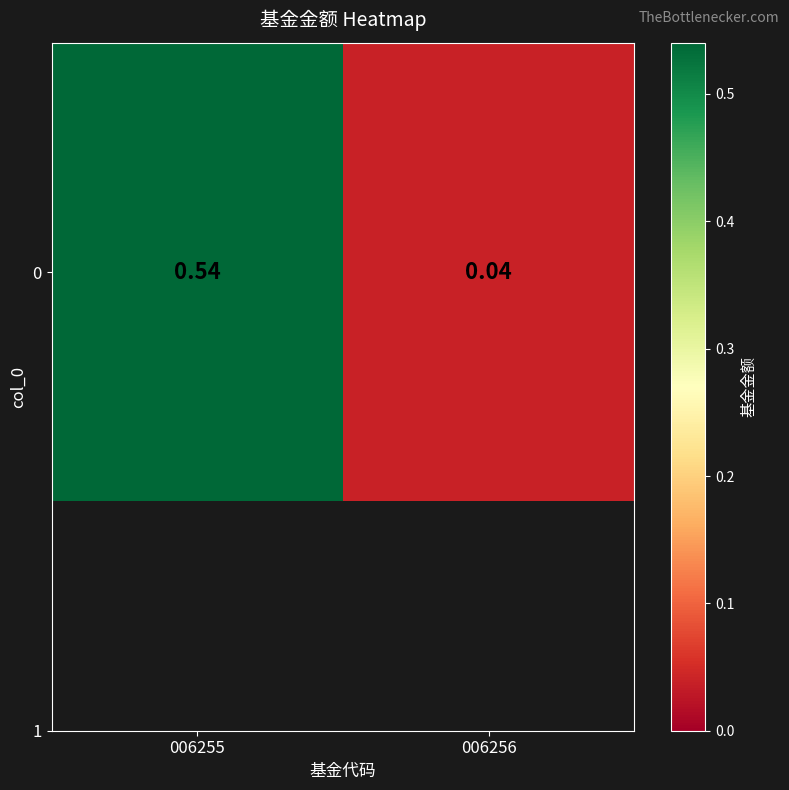

Reading left to right, extract all data points from this chart.

0.5	0.0